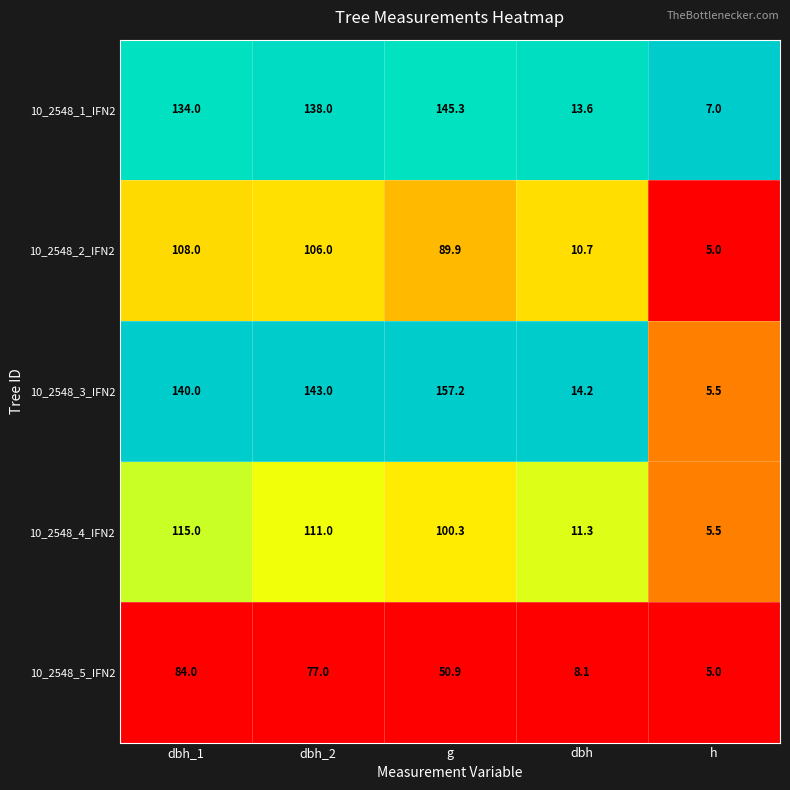

Which series has the largest range (max minus min)?

10_2548_3_IFN2